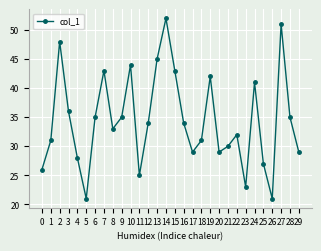

What is the greatest value displayed?

52